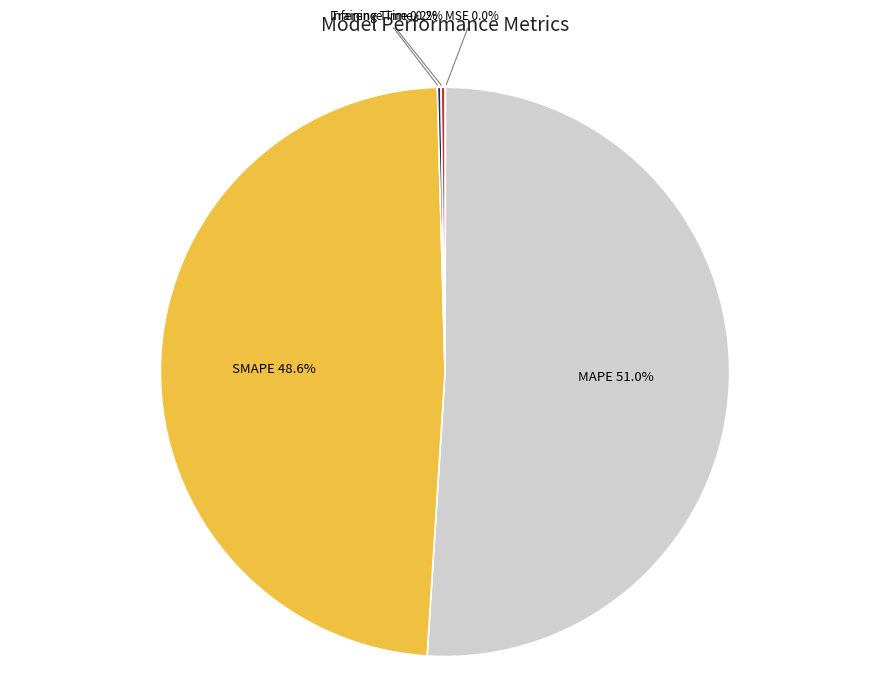

What portion of the pie excludes SMAPE?

51.4%